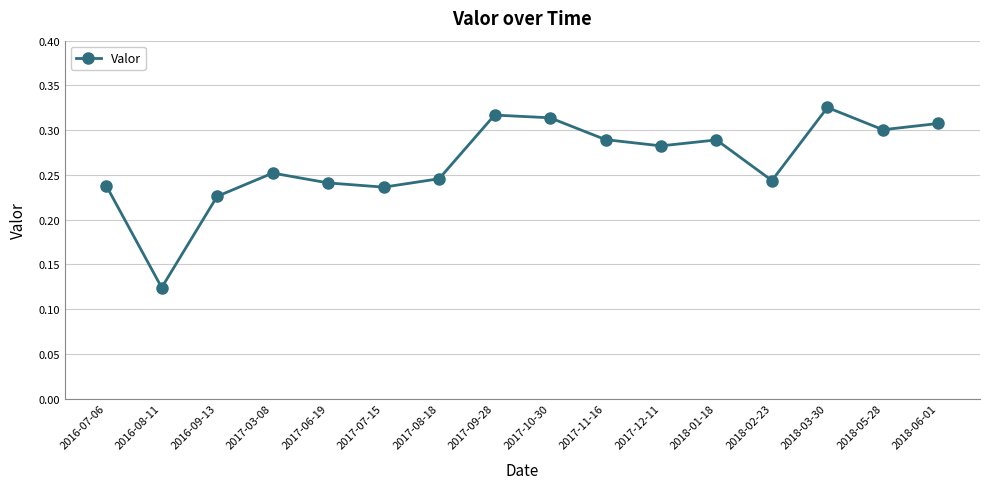

How many points are lower than both their immediate neighbors (excluding endpoints)?

5